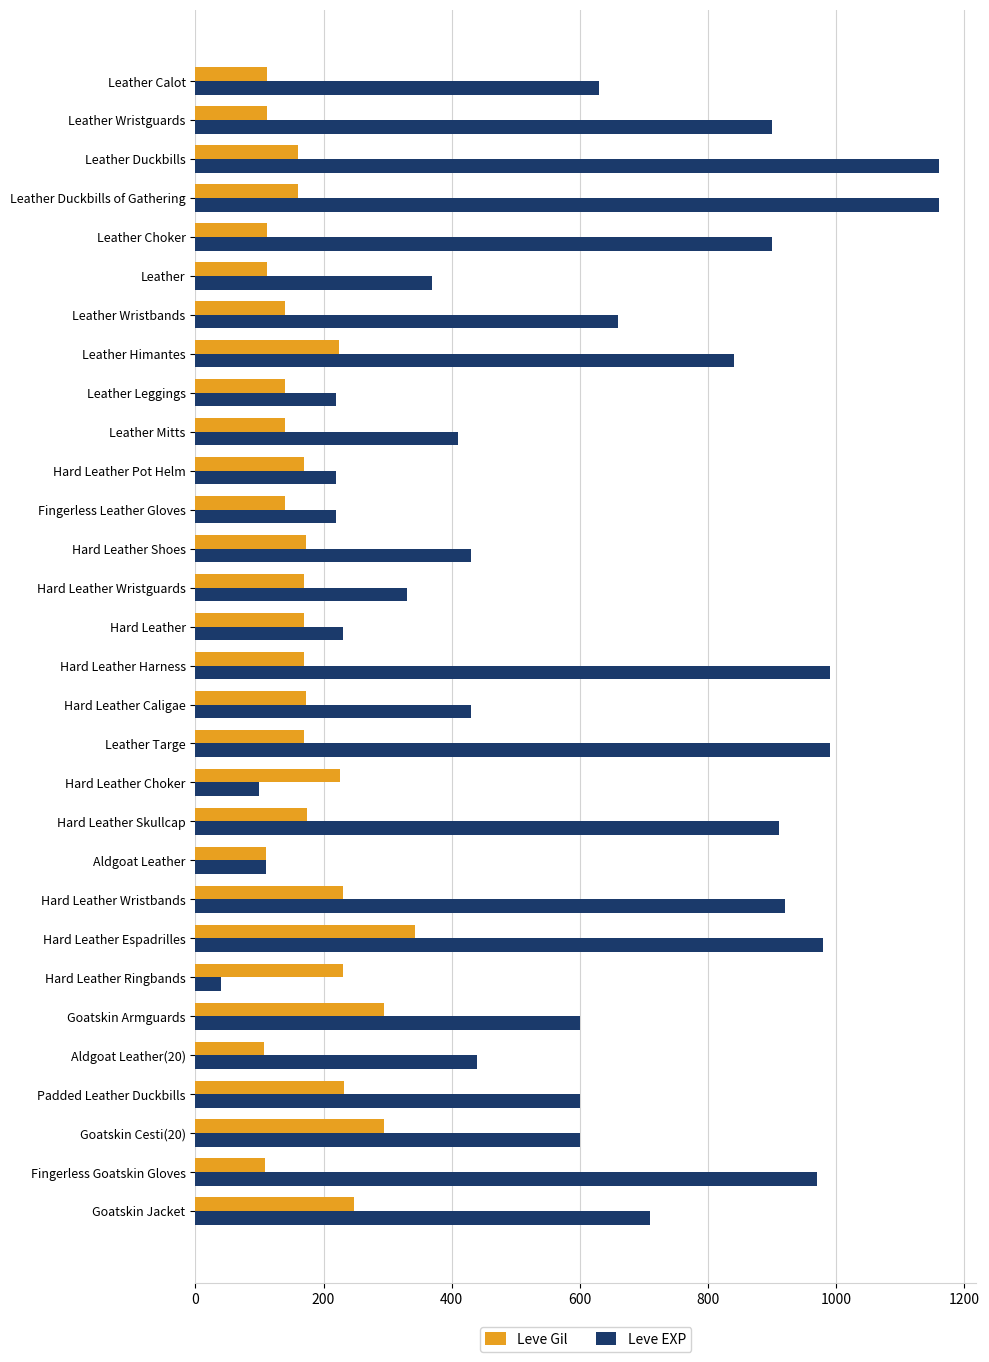

Which label corresponds to the smallest value in the chart?

Hard Leather Ringbands